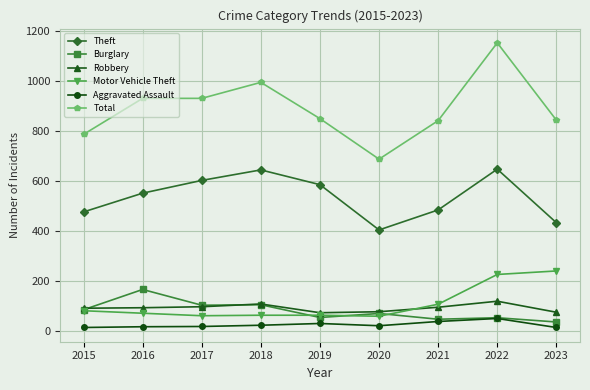

What is the value of the Robbery point at the 1st from the left?

92